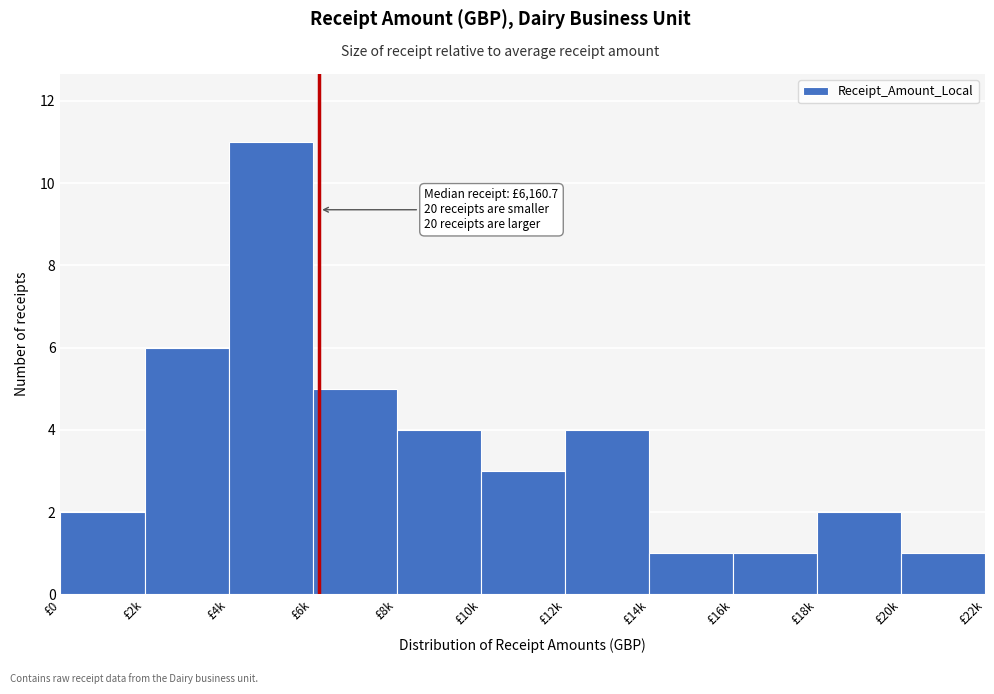

Reading left to right, list all the values displayed in this chart.

£0=2	£2k=6	£4k=11	£6k=5	£8k=4	£10k=3	£12k=4	£14k=1	£16k=1	£18k=2	£20k=1